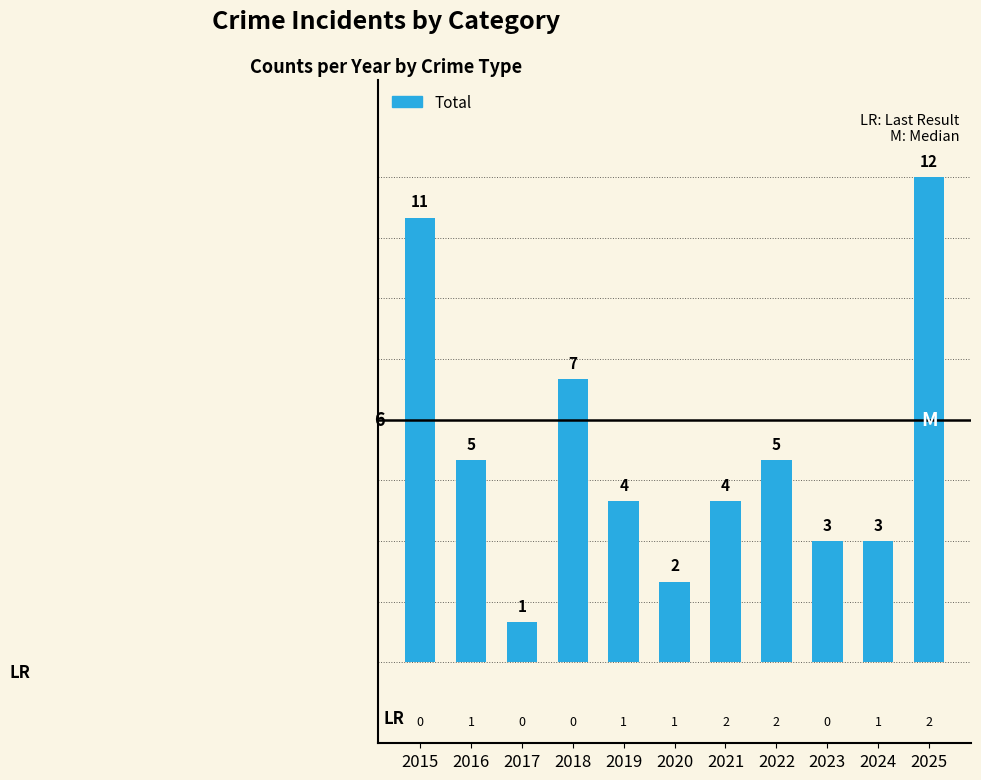

Does the chart contain stacked bars?

No